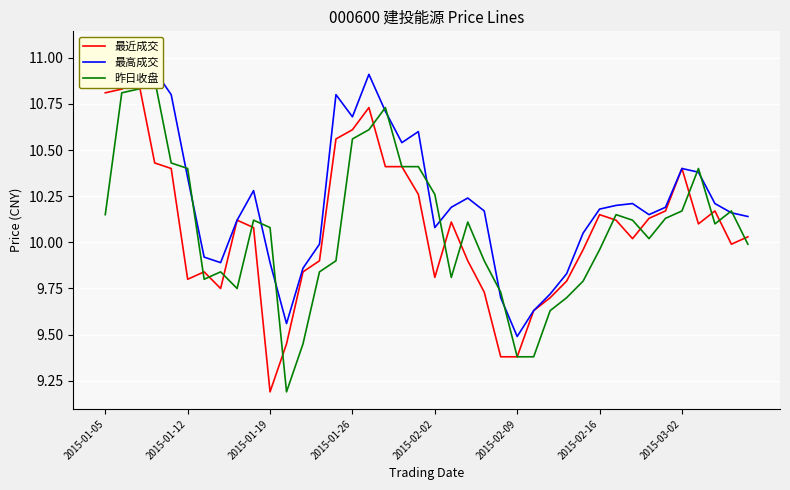

What is the difference between the maximum and minimum values in the 最高成交 series?

1.6